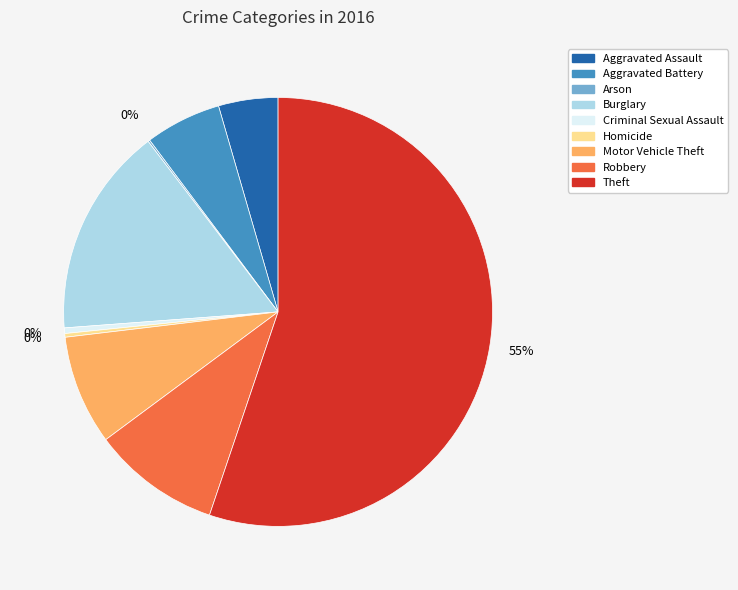

What is the largest slice in the pie chart?

Theft